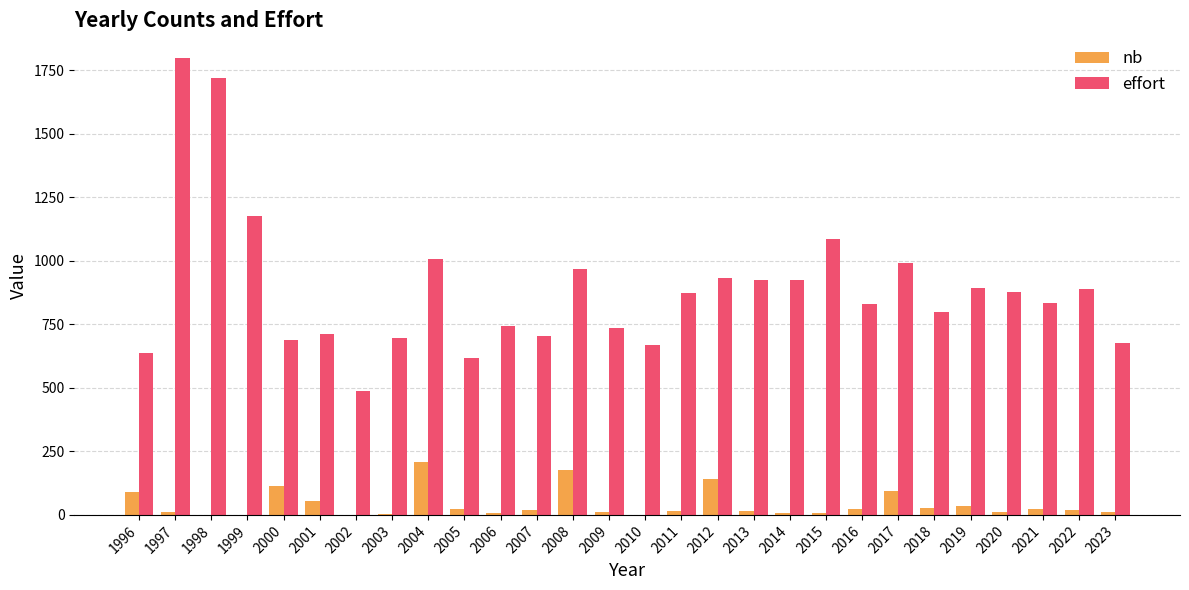

The value of nb at 2011 is 17.0. True or false?

True